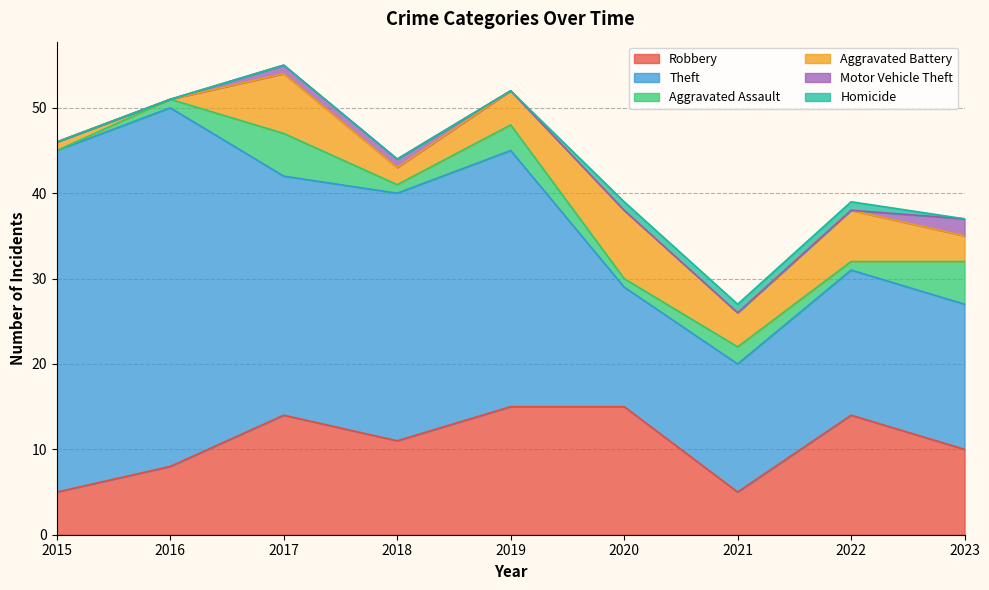

Which series has the largest range (max minus min)?

Theft